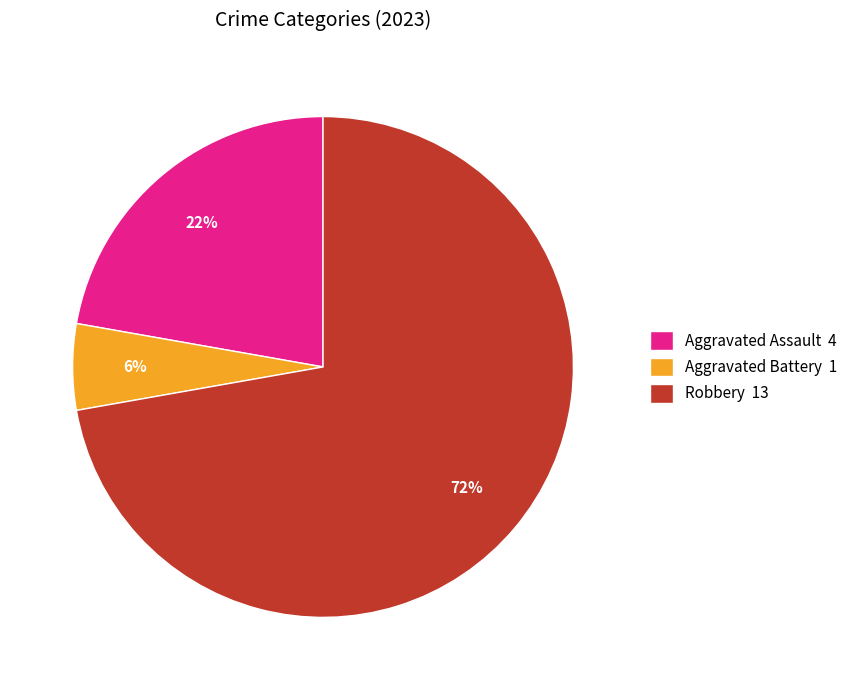

The Aggravated Battery 1 slice represents 18% of the pie. True or false?

False